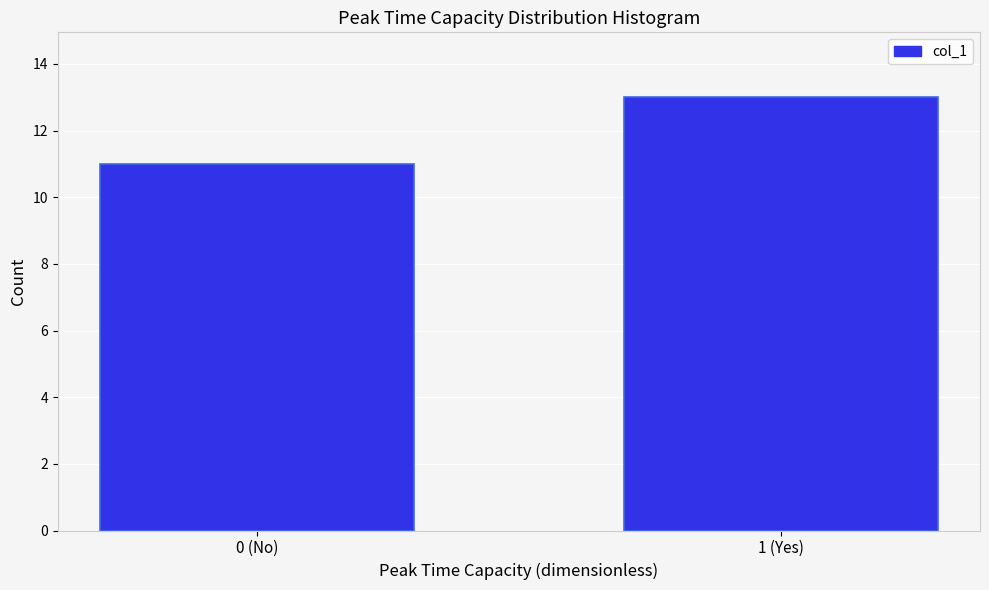

Reading right to left, list all the values displayed in this chart.

1 (Yes)=13	0 (No)=11